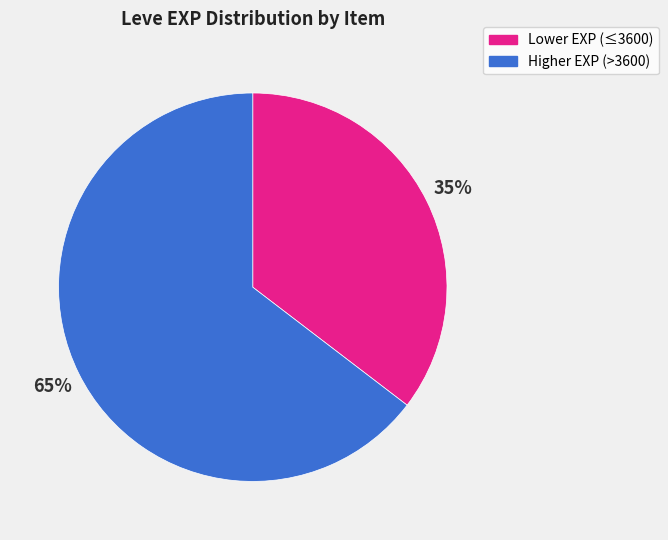

To the nearest percent, what is the average slice percentage?

50%